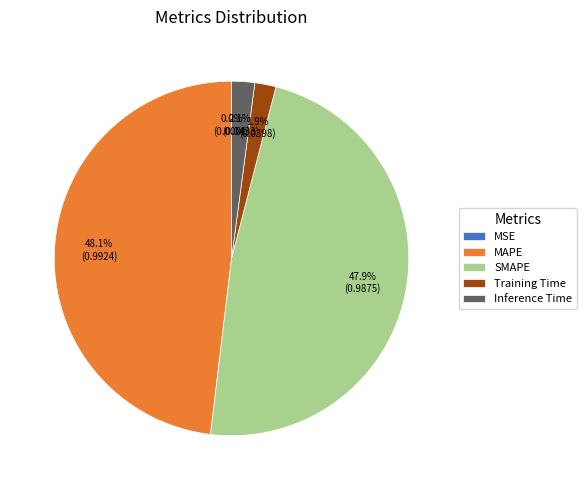

Is there a majority slice in this chart?

No